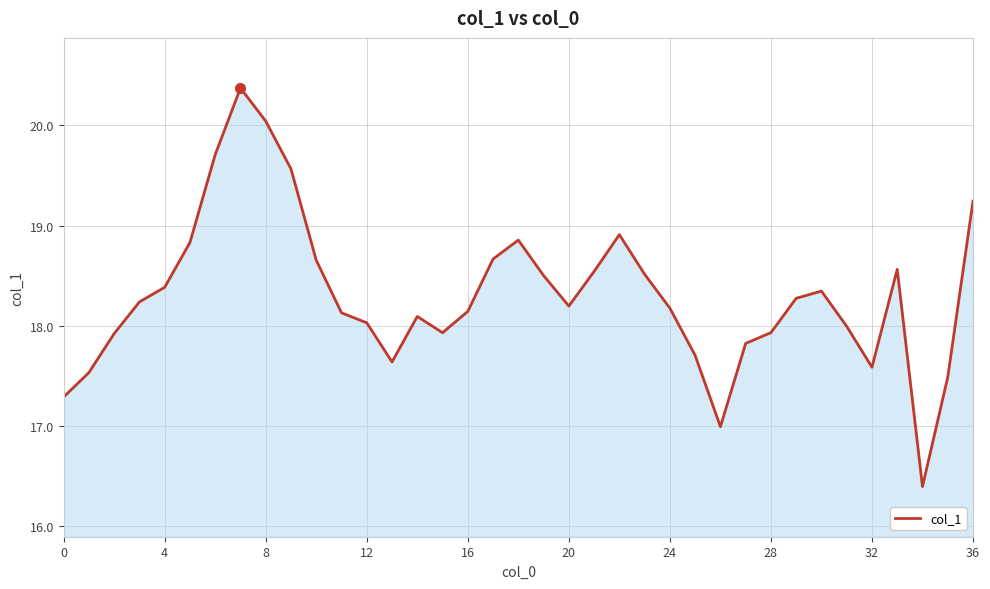

What is the average value?

18.3